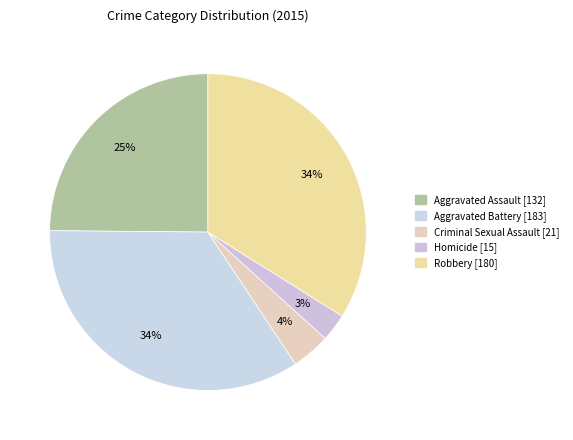

Count the number of slices in the pie.

5